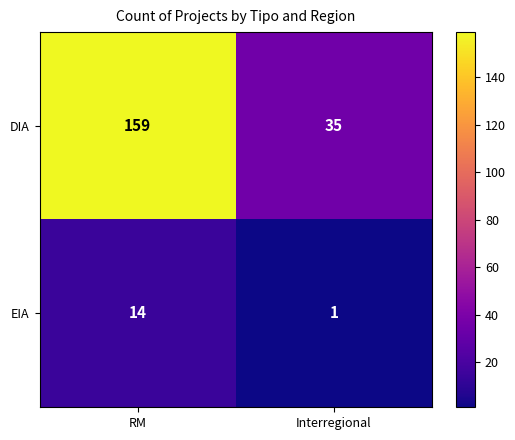

Reading right to left, what are all the values shown in this chart?

DIA: Interregional=35	RM=159
EIA: Interregional=1	RM=14